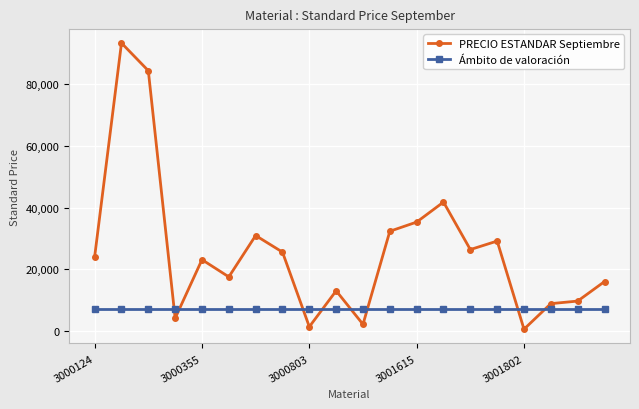

How many interior local valleys does the PRECIO ESTANDAR Septiembre series have?

6